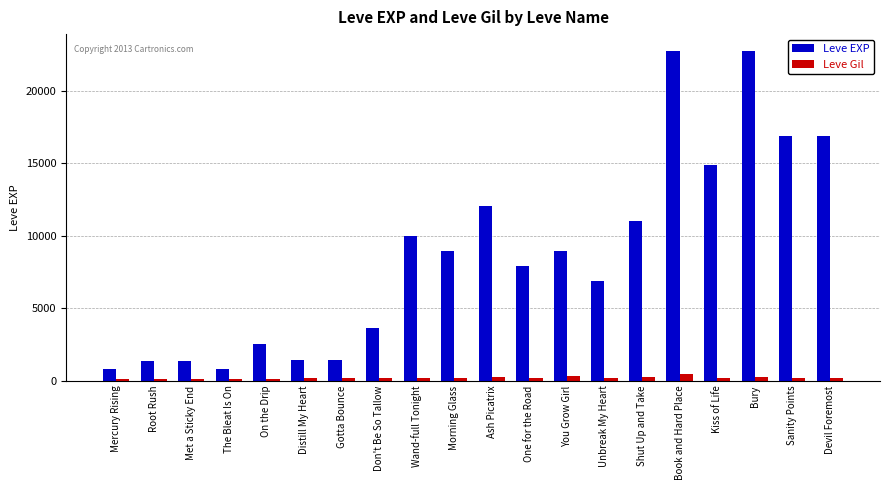

What is the total value across all series at Morning Glass?

9099